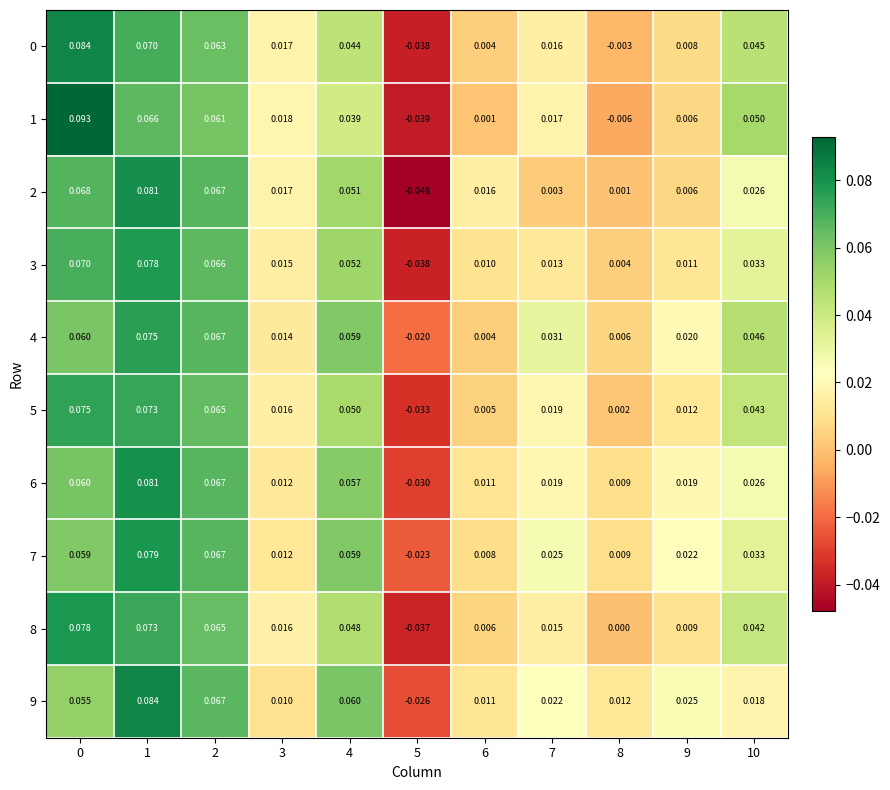

Reading left to right, extract all data points from this chart.

0: 0=0.1	1=0.1	2=0.1	3=0.0	4=0.0	5=-0.0	6=0.0	7=0.0	8=-0.0	9=0.0	10=0.0
1: 0=0.1	1=0.1	2=0.1	3=0.0	4=0.0	5=-0.0	6=0.0	7=0.0	8=-0.0	9=0.0	10=0.1
2: 0=0.1	1=0.1	2=0.1	3=0.0	4=0.1	5=-0.0	6=0.0	7=0.0	8=0.0	9=0.0	10=0.0
3: 0=0.1	1=0.1	2=0.1	3=0.0	4=0.1	5=-0.0	6=0.0	7=0.0	8=0.0	9=0.0	10=0.0
4: 0=0.1	1=0.1	2=0.1	3=0.0	4=0.1	5=-0.0	6=0.0	7=0.0	8=0.0	9=0.0	10=0.0
5: 0=0.1	1=0.1	2=0.1	3=0.0	4=0.1	5=-0.0	6=0.0	7=0.0	8=0.0	9=0.0	10=0.0
6: 0=0.1	1=0.1	2=0.1	3=0.0	4=0.1	5=-0.0	6=0.0	7=0.0	8=0.0	9=0.0	10=0.0
7: 0=0.1	1=0.1	2=0.1	3=0.0	4=0.1	5=-0.0	6=0.0	7=0.0	8=0.0	9=0.0	10=0.0
8: 0=0.1	1=0.1	2=0.1	3=0.0	4=0.0	5=-0.0	6=0.0	7=0.0	8=0.0	9=0.0	10=0.0
9: 0=0.1	1=0.1	2=0.1	3=0.0	4=0.1	5=-0.0	6=0.0	7=0.0	8=0.0	9=0.0	10=0.0